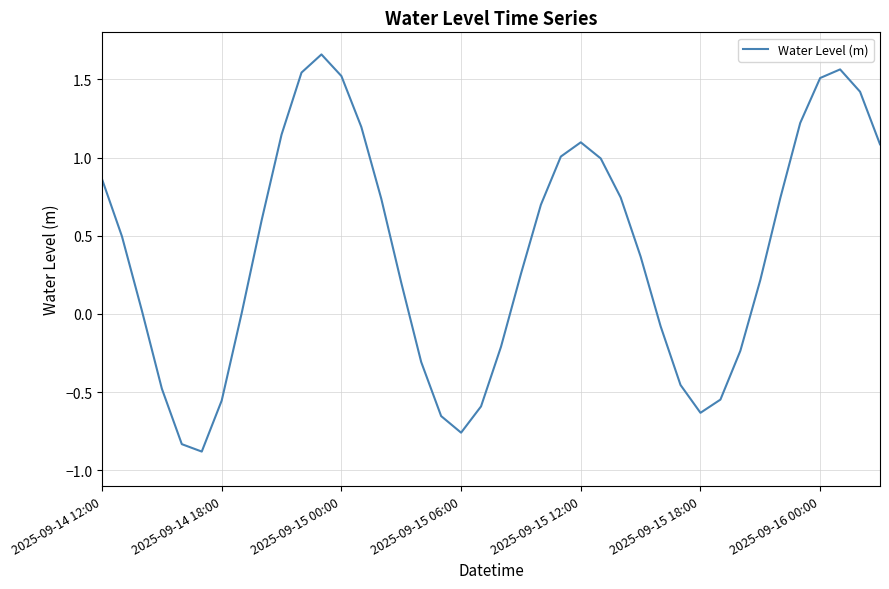

What is the minimum value shown in the chart?

-0.9